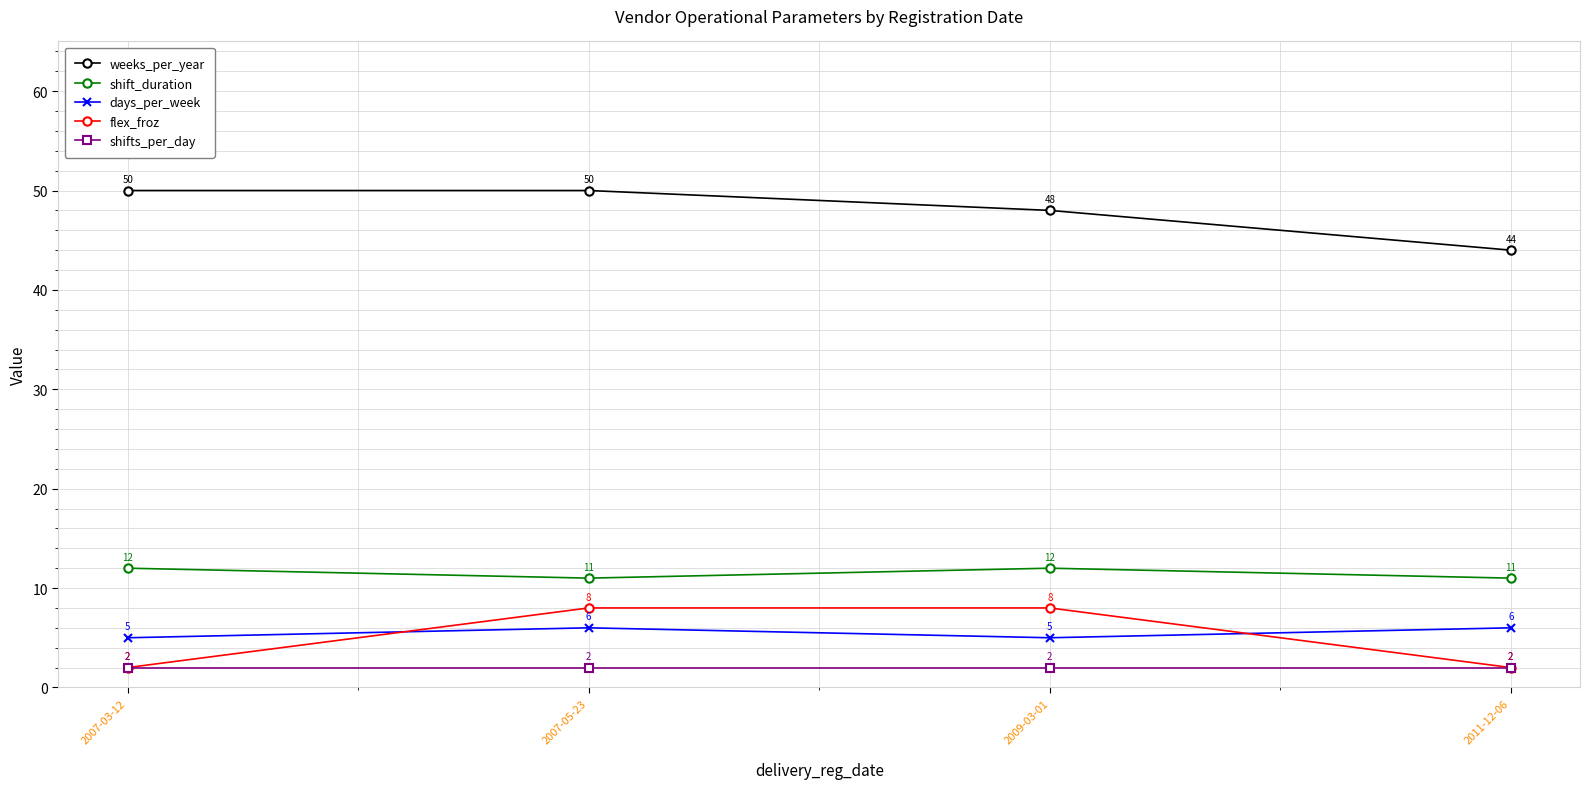

Between 2007-03-12 and 2007-05-23, which series saw the biggest shift?

flex_froz